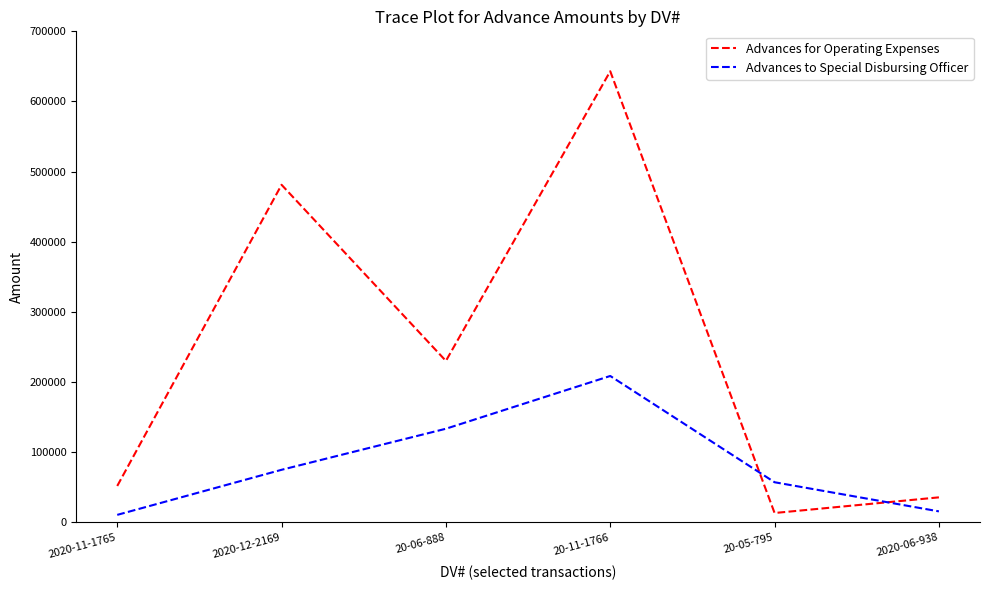

At which label does Advances for Operating Expenses reach its peak?

20-11-1766